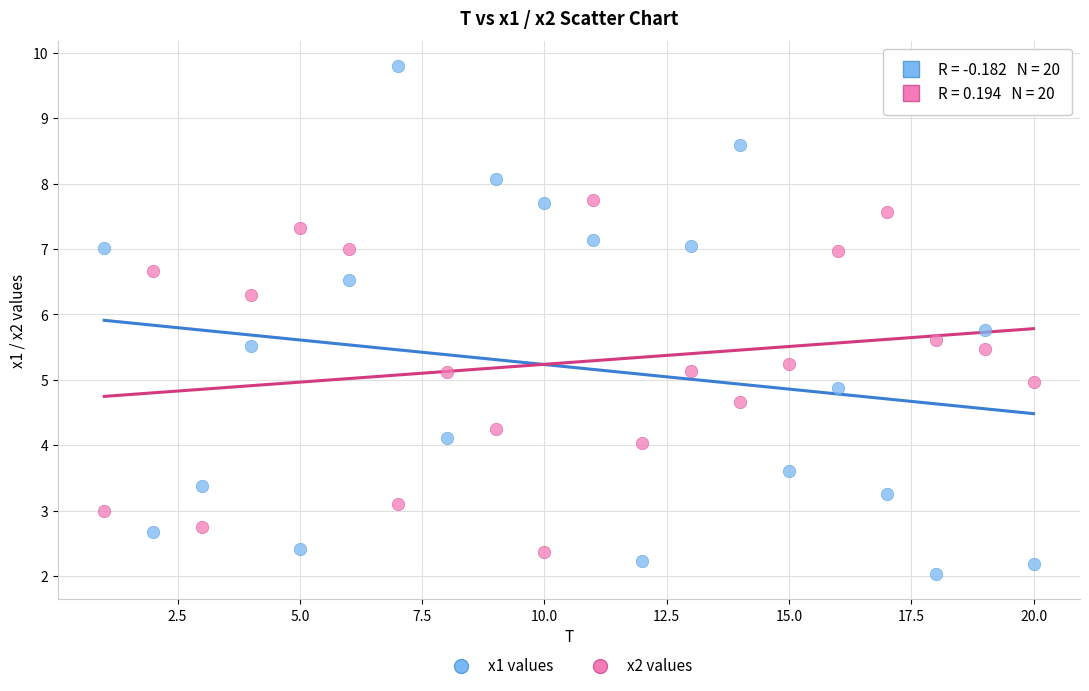

What are all the series names shown in the legend?

x1 values, x2 values